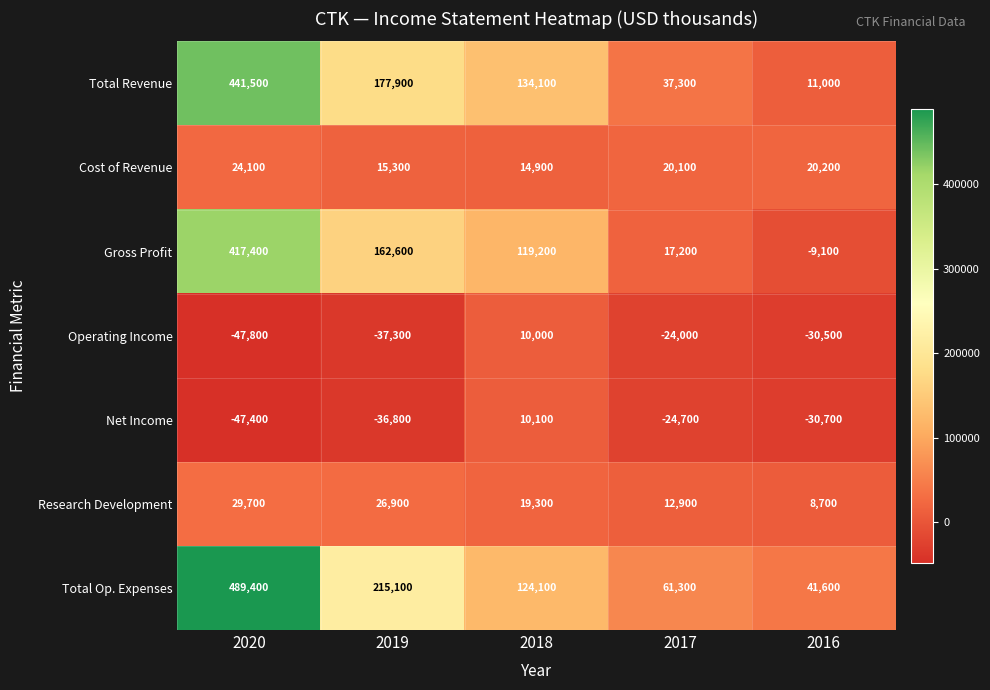

Which series changed the most between 2019 and 2017?

Total Op. Expenses